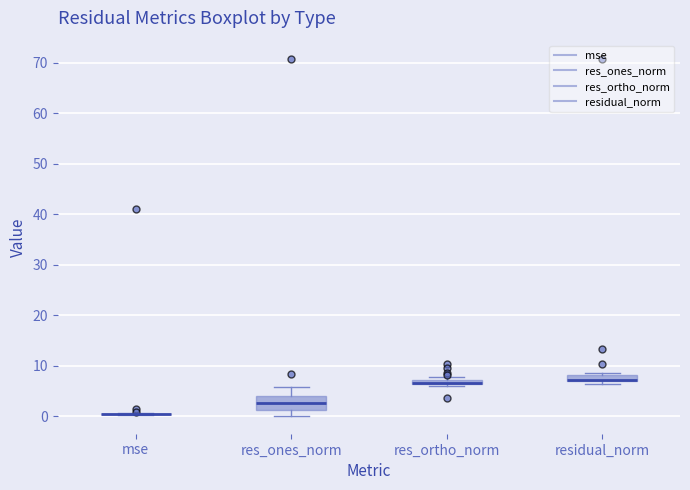

Which box is the tallest, from its lower edge to its upper edge?

res_ones_norm